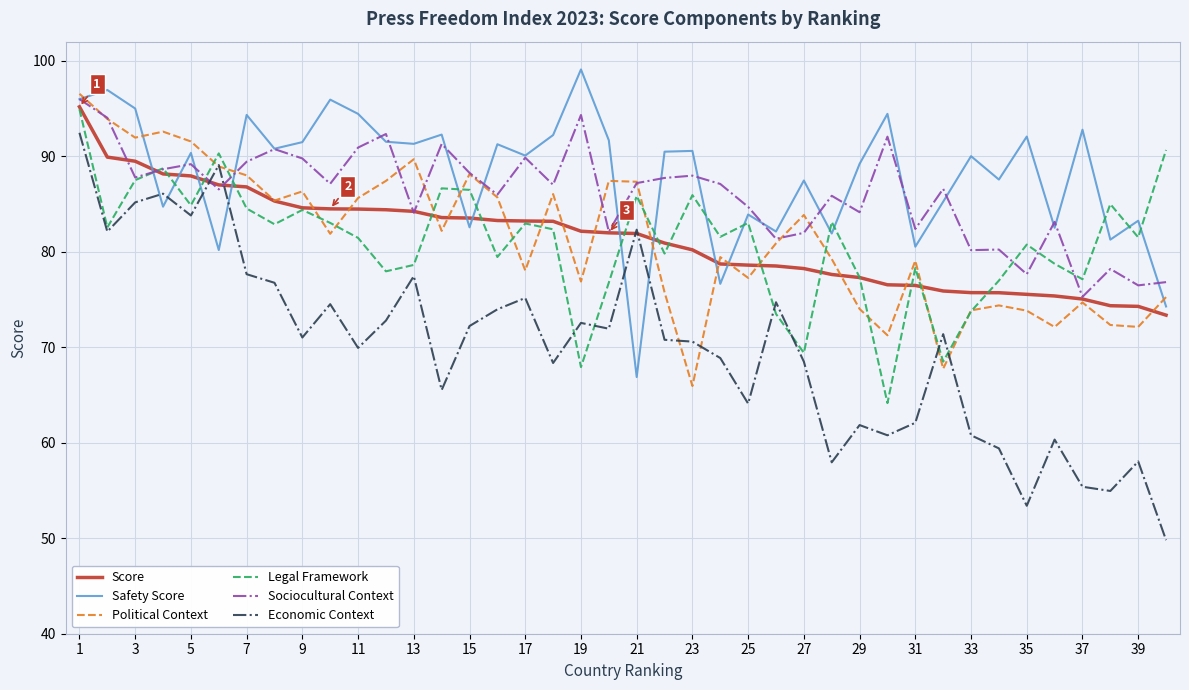

Is this an area chart (filled region under the line)?

No